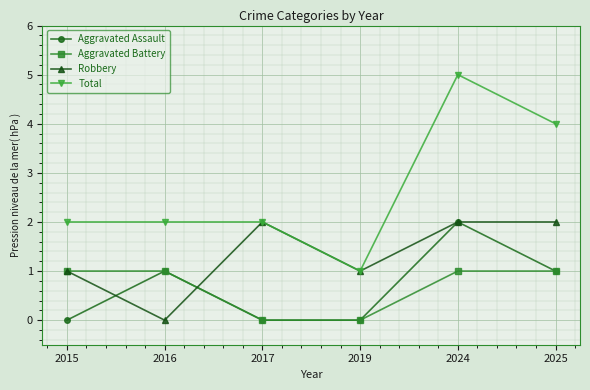

How many lines are shown in the chart?

4